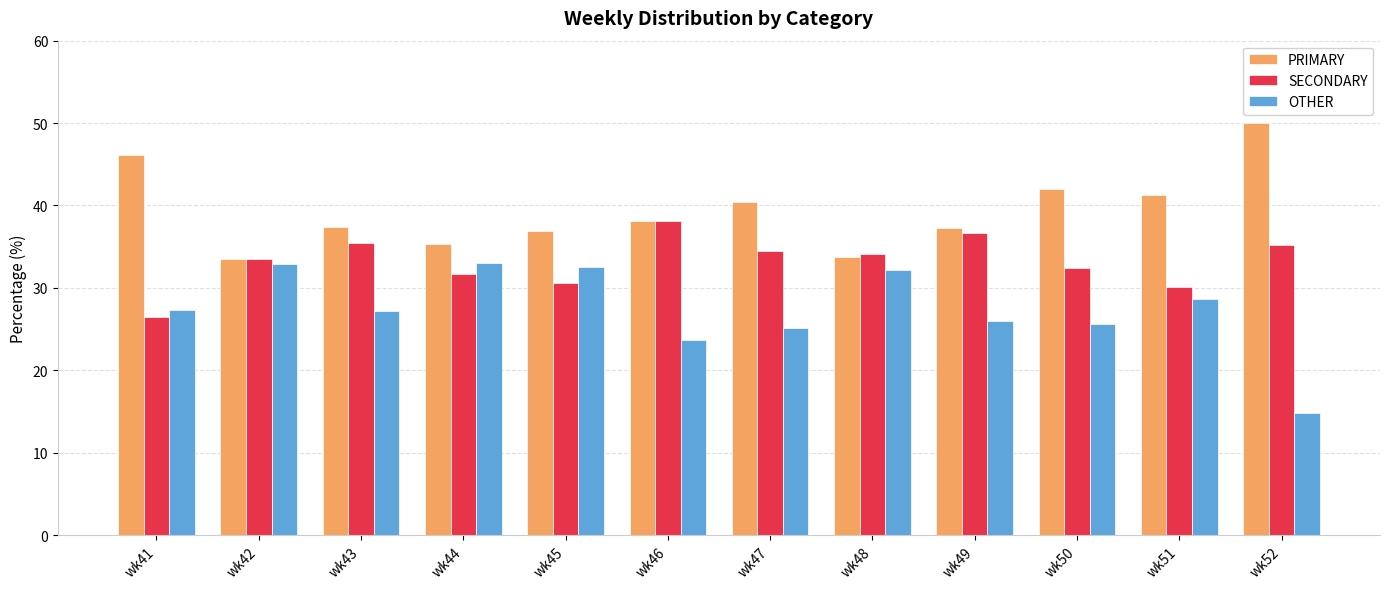

What is the sum of the OTHER values at wk46 and wk48?

55.9